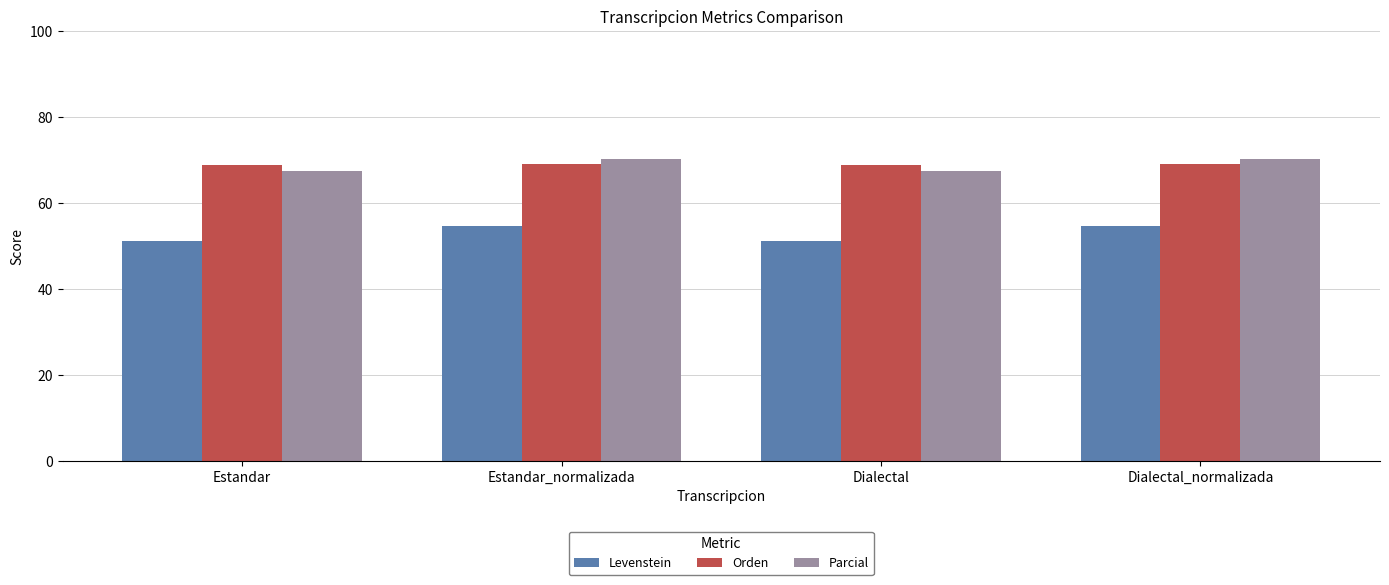

What is the minimum value shown in the chart?

51.1